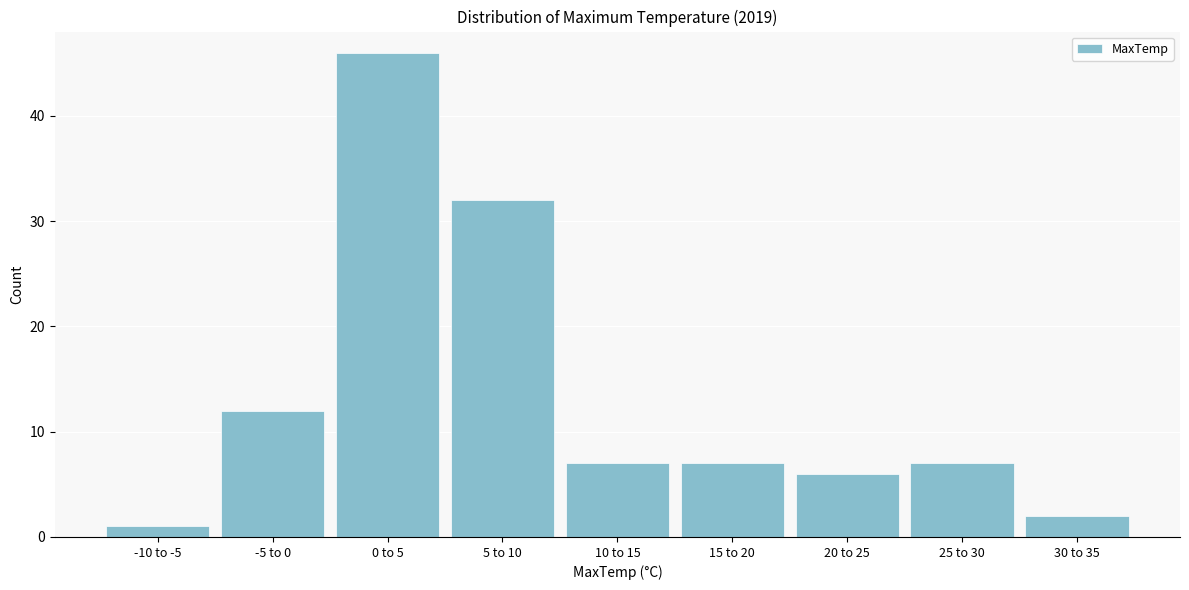

Reading left to right, what are all the values shown in this chart?

-10 to -5=1	-5 to 0=12	0 to 5=46	5 to 10=32	10 to 15=7	15 to 20=7	20 to 25=6	25 to 30=7	30 to 35=2